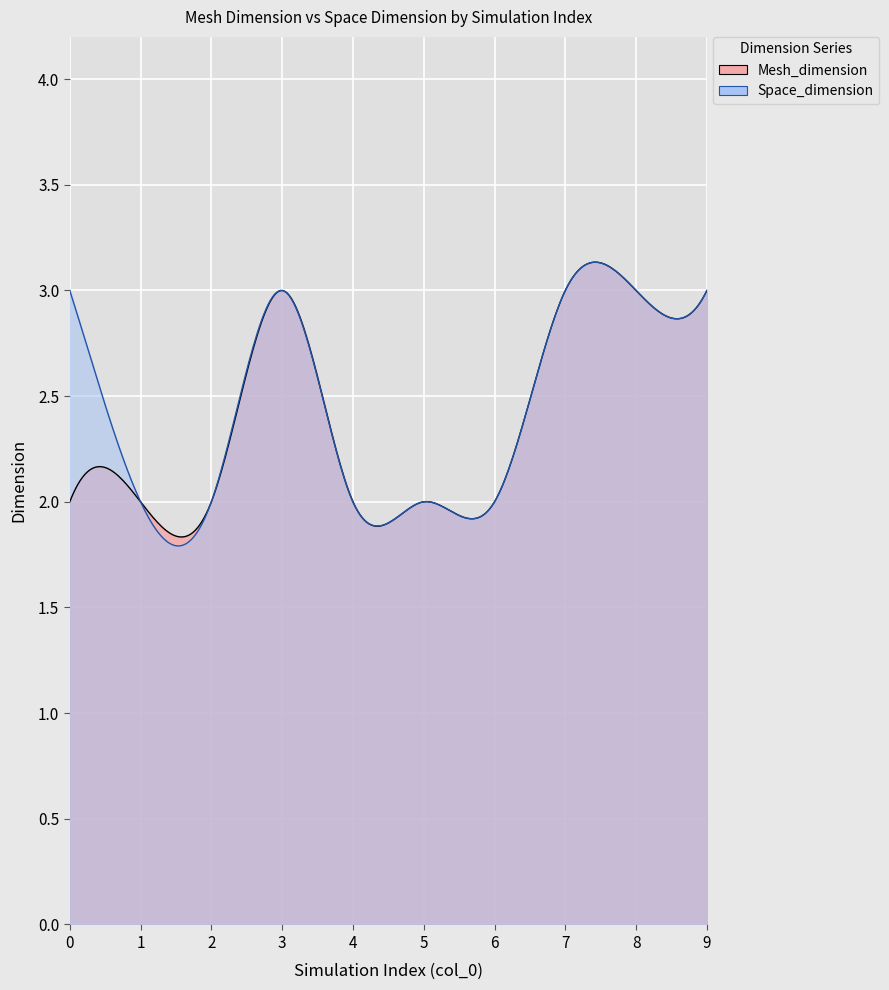

Is the value of Mesh_dimension at 8 greater than the value of Space_dimension at 5?

Yes